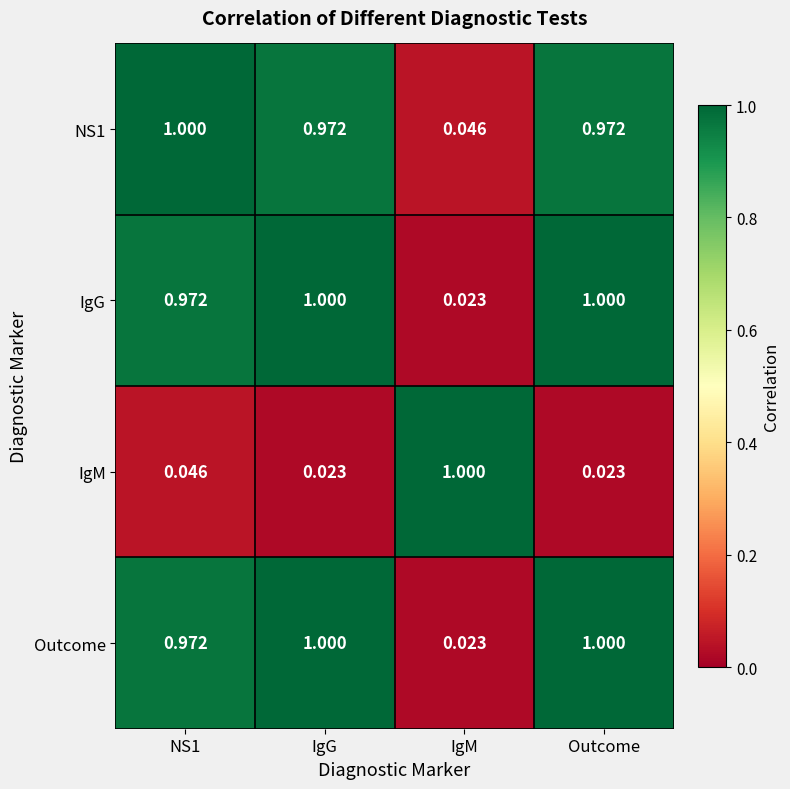

Is the value of Outcome at NS1 greater than the value of IgG at Outcome?

No